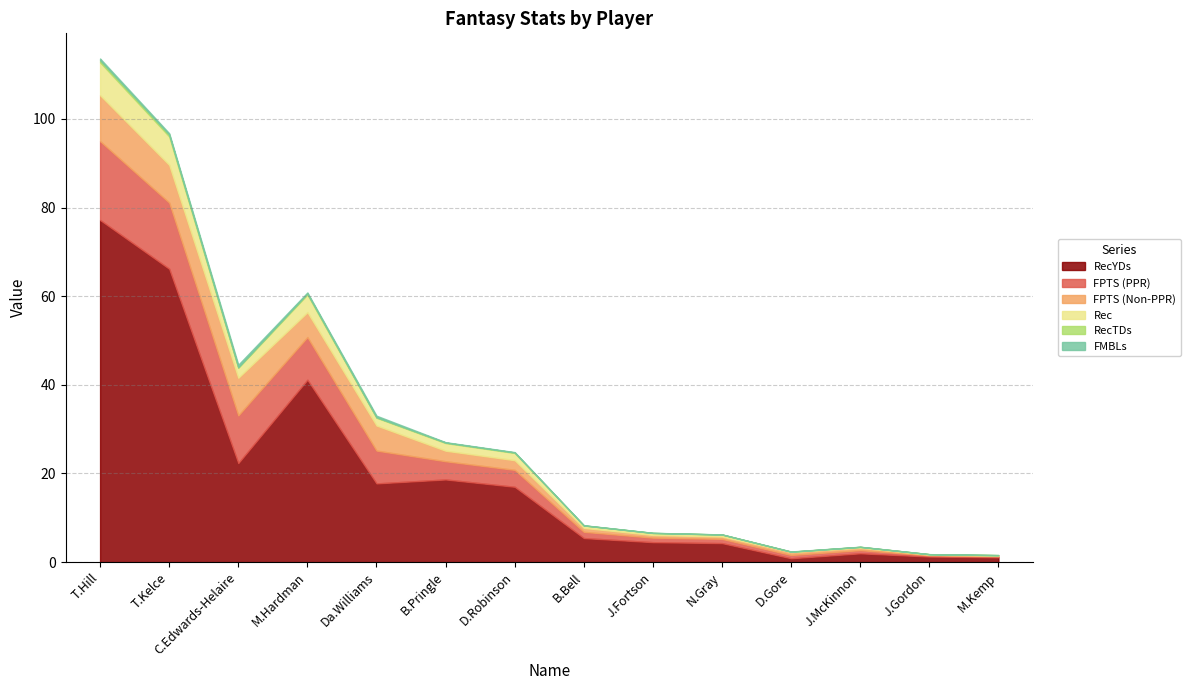

The FPTS (PPR) series shows 4.3 at Da.Williams. True or false?

False